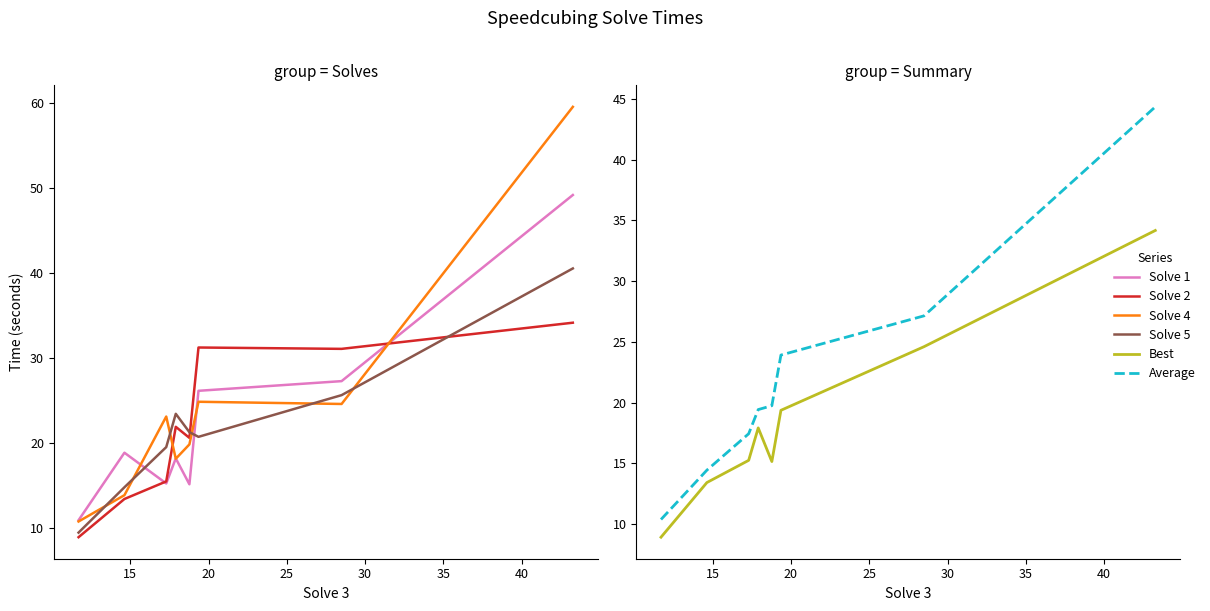

What is the average value of the Best series?

18.6